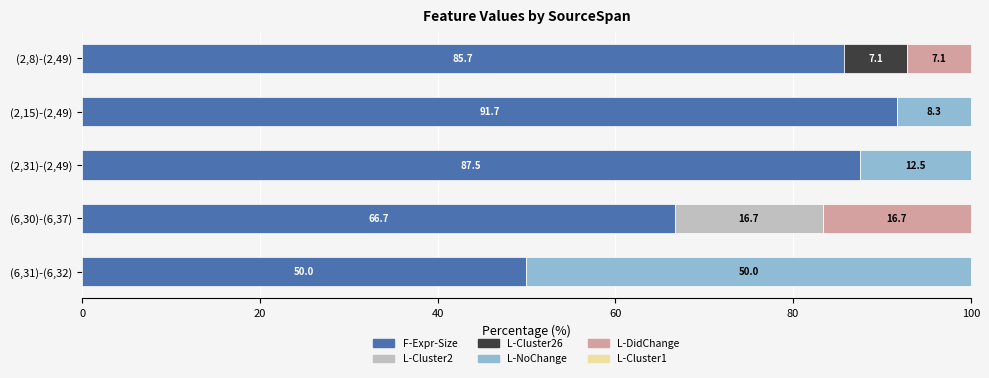

True or false: F-Expr-Size has a value of 85.7 at (2,8)-(2,49).

True